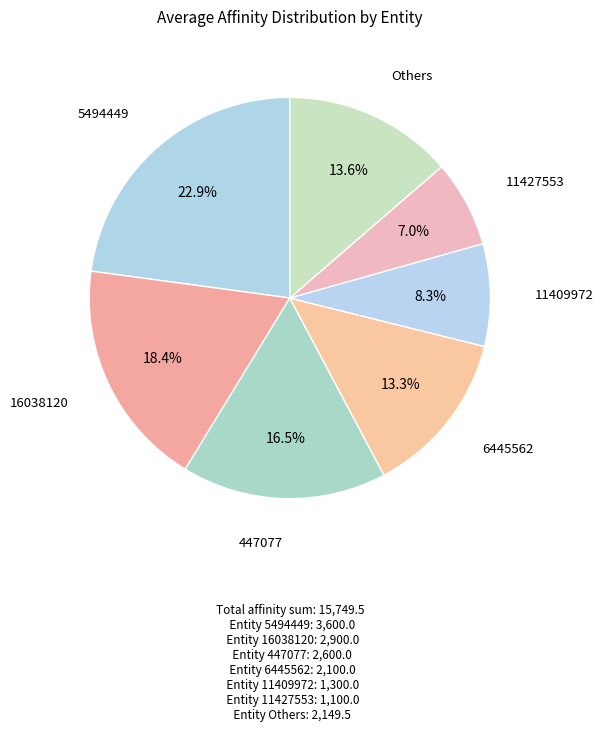

How many segments does this pie chart have?

7